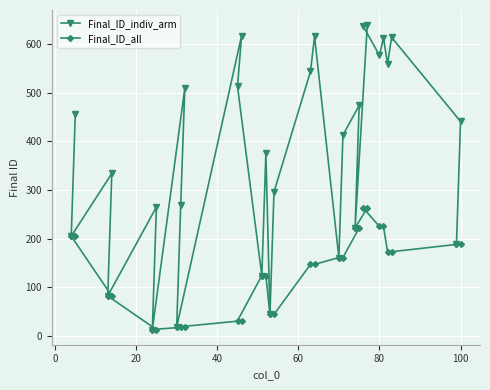

The Final_ID_all series shows 317 at 80. True or false?

False